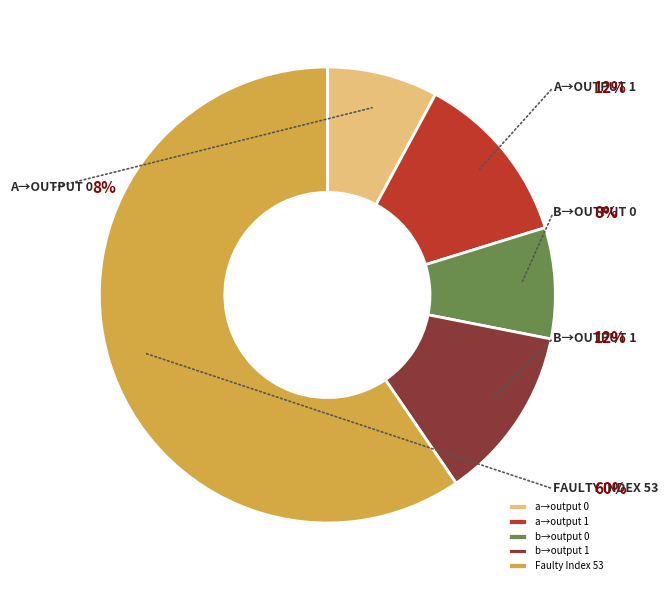

True or false: output_symbol=1 (input a) accounts for 18% of the total.

False